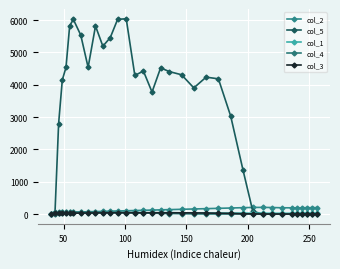

At how many categories does at least one series exceed 4806?

8